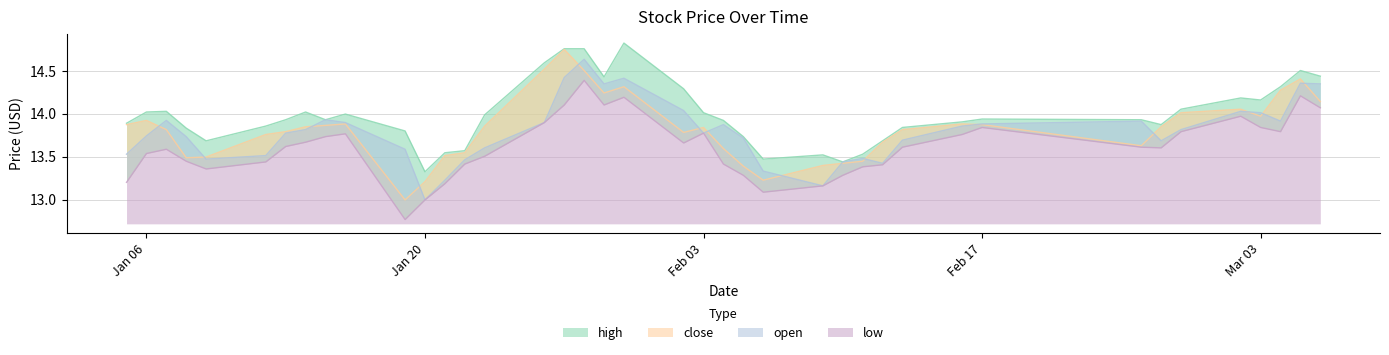

What is the value of the high point at the 38th from the left?

14.3